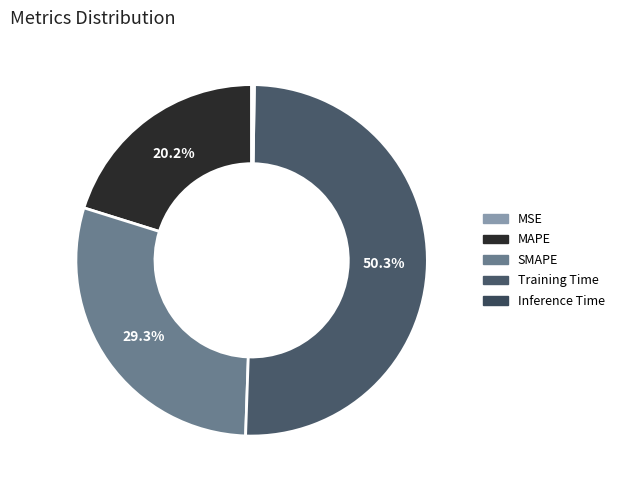

To the nearest percent, what is the difference between the Training Time and SMAPE slice percentages?

21%